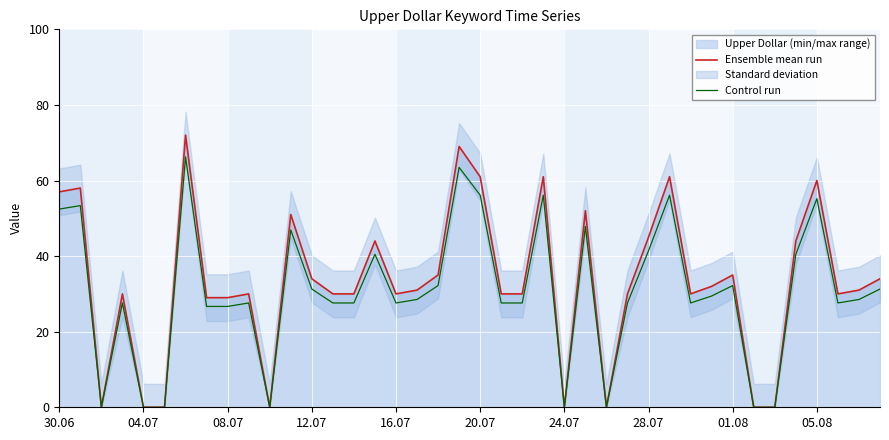

The Ensemble mean run series shows 10.1 at 12.07. True or false?

False